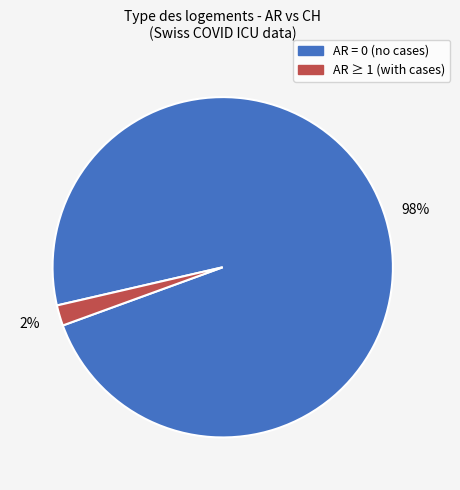

To the nearest percent, what is the difference between the largest and smallest slice percentages?

96%